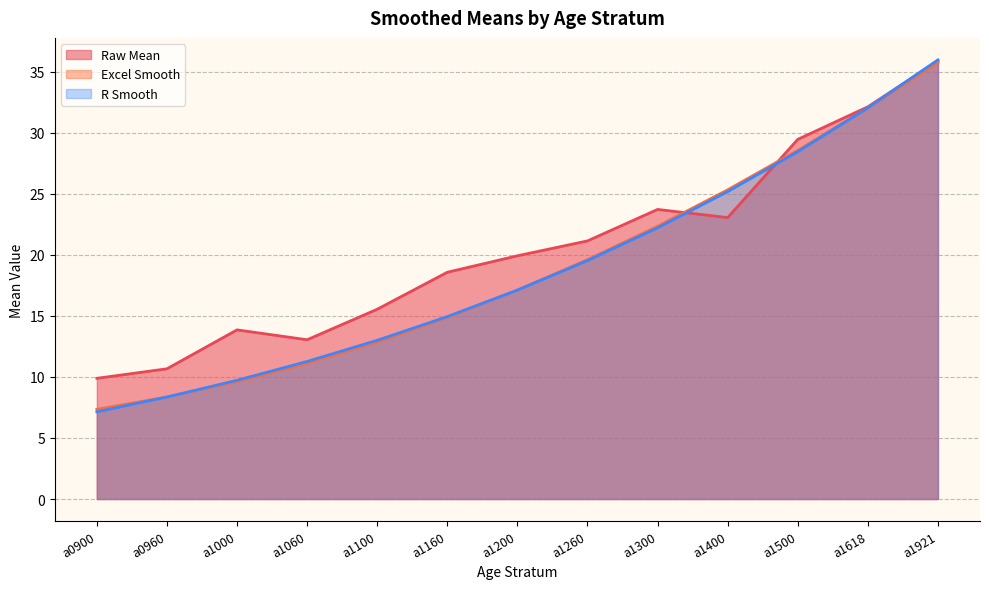

What is the value of the Raw Mean point at the 7th from the left?

19.9